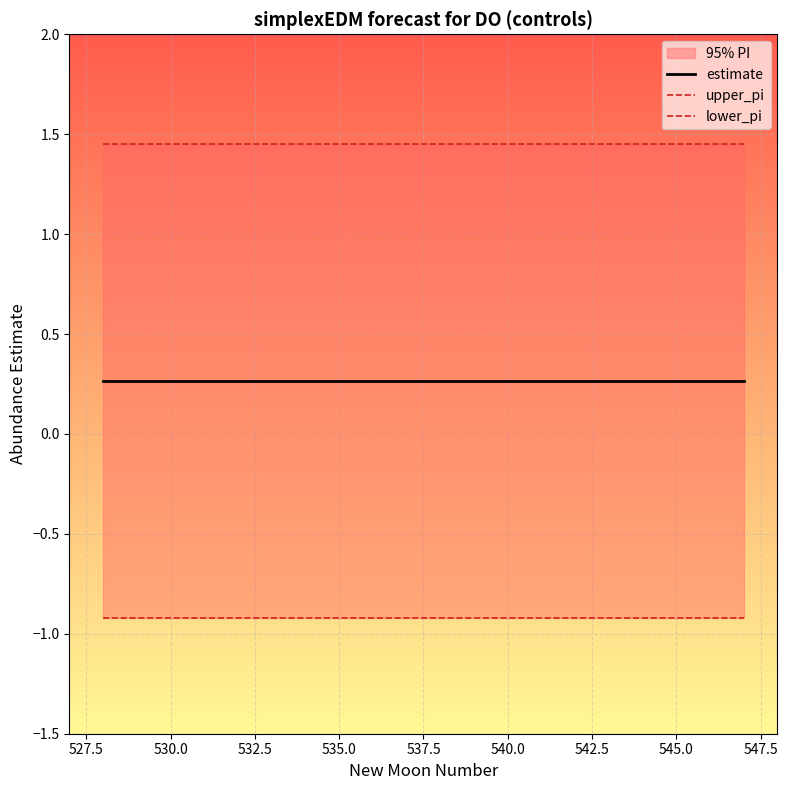

True or false: upper_pi and estimate intersect in this chart.

False